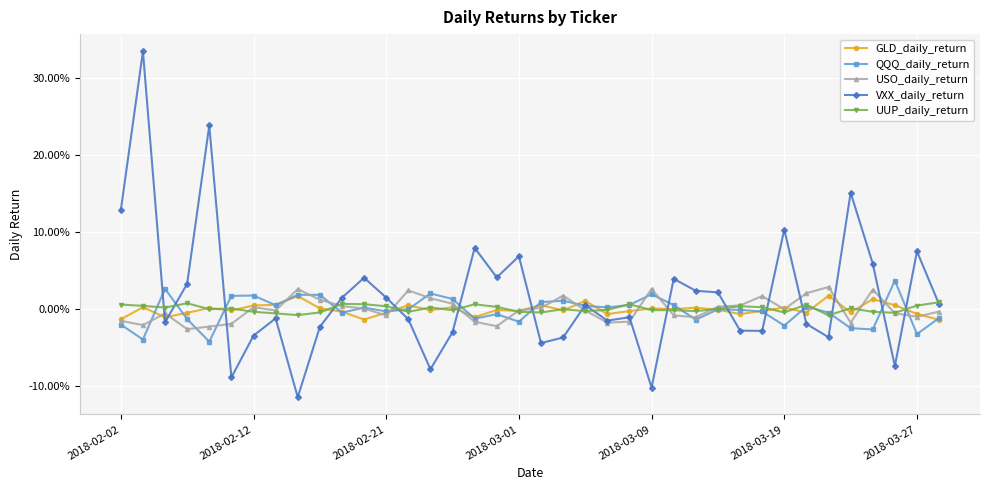

Does the chart have visible grid lines?

Yes